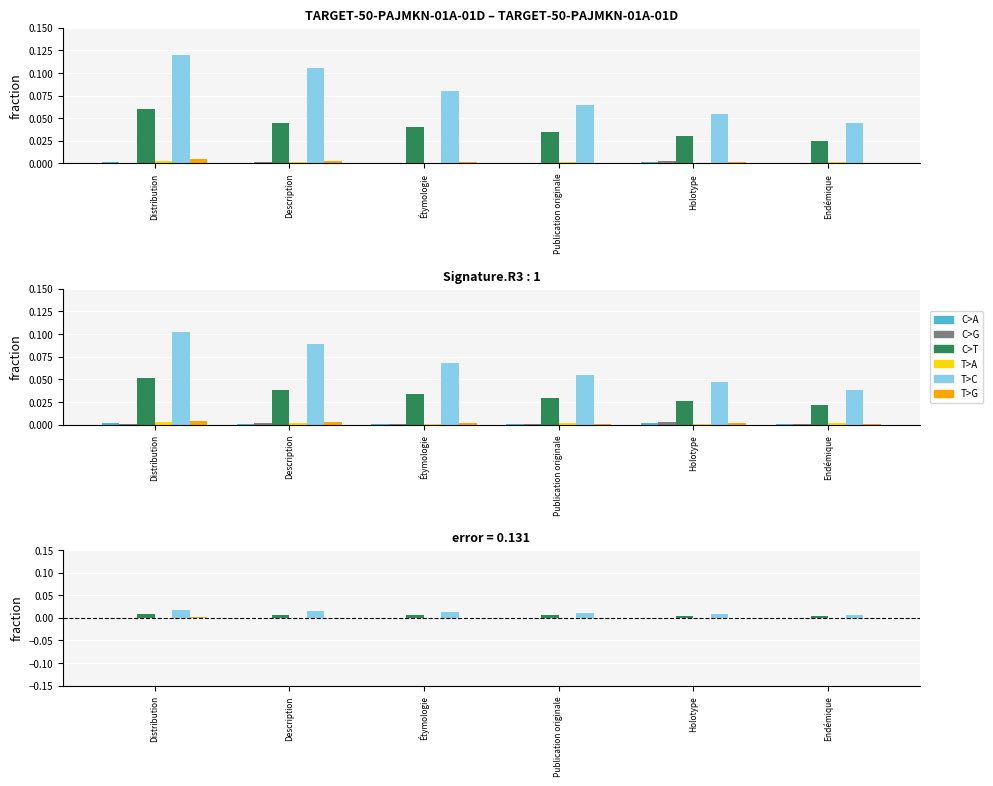

The C>G series shows 0.0 at Publication originale. True or false?

False